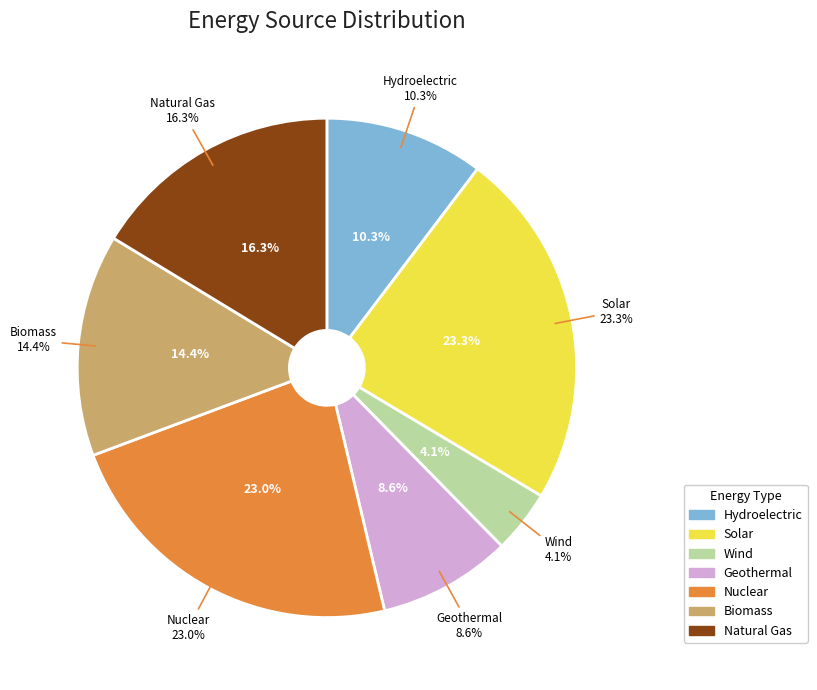

What is the largest slice in the pie chart?

Solar